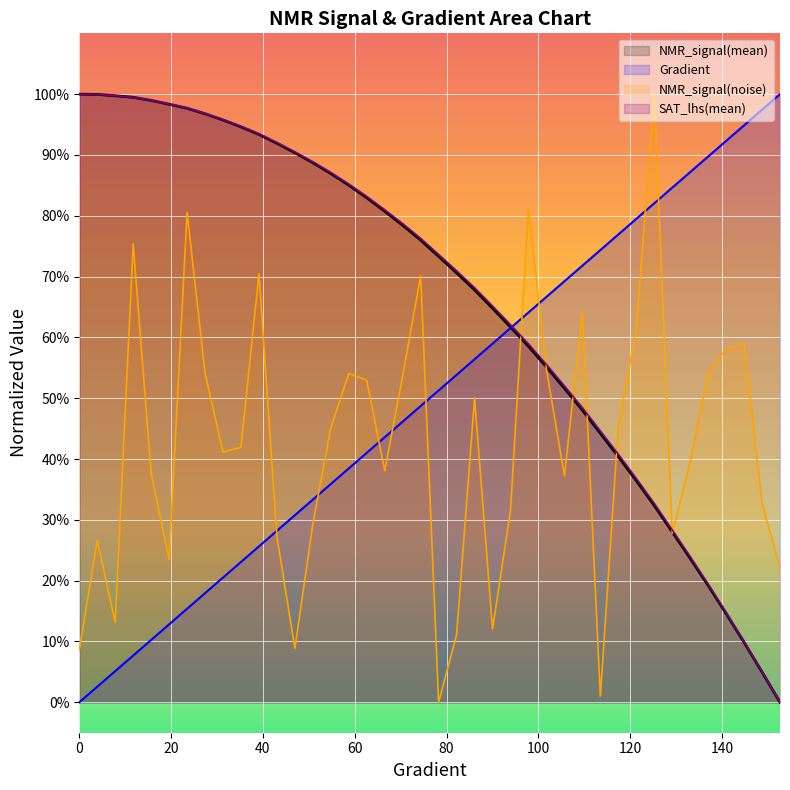

How many values in NMR_signal(noise) are above zero?

39